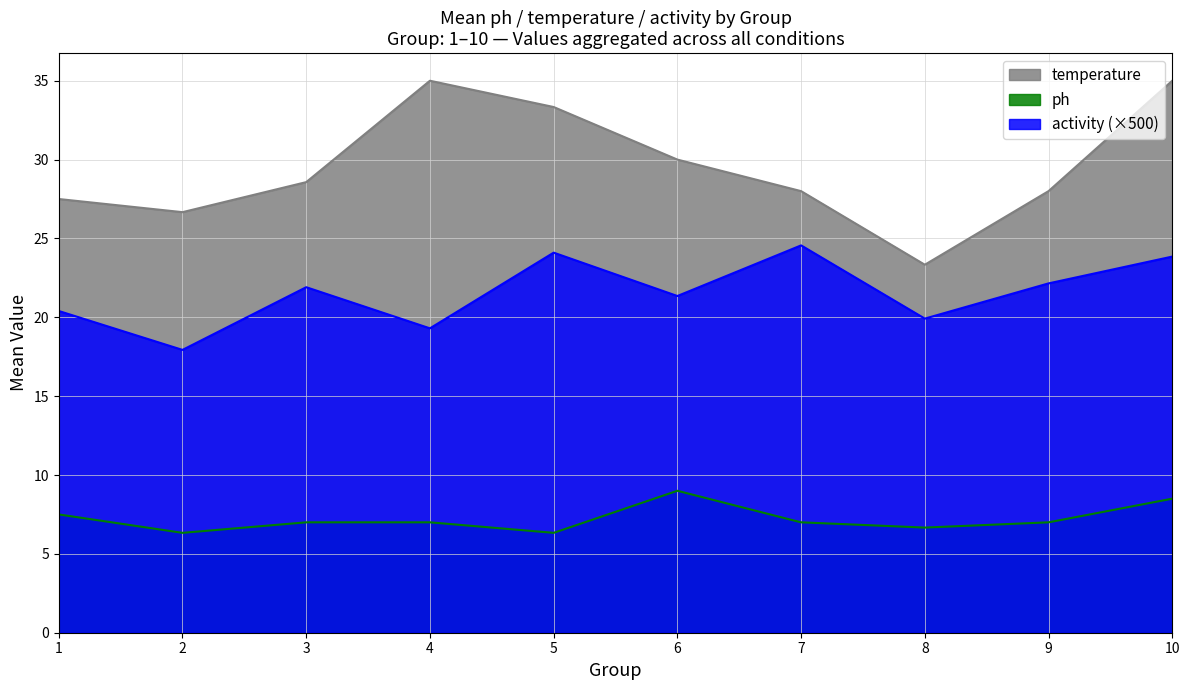

Which series has the largest total across all categories?

temperature